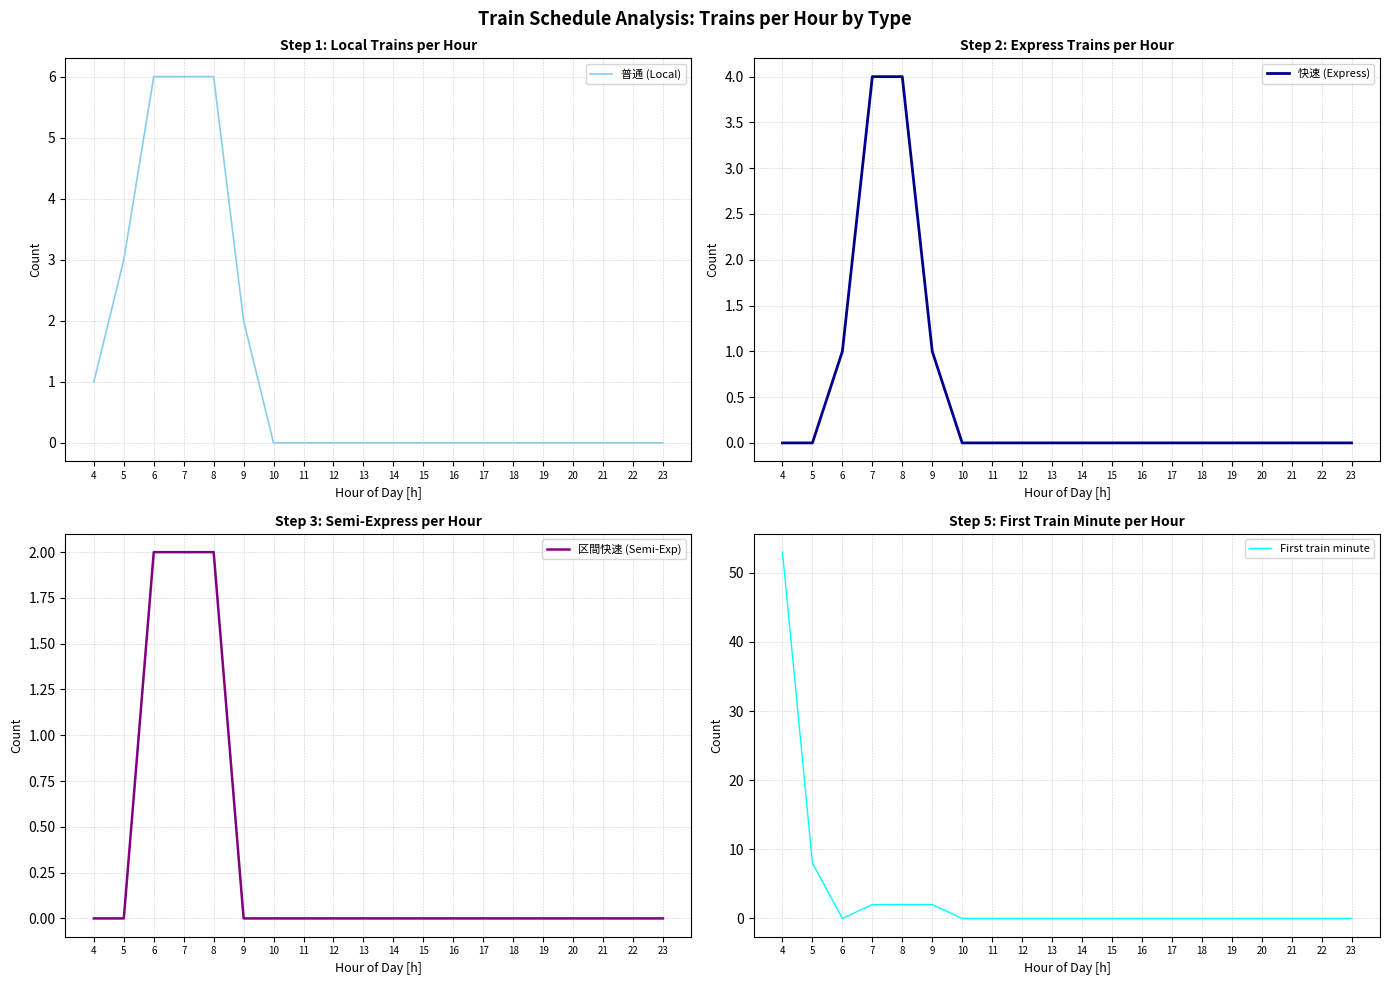

At which label does 区間快速 (Semi-Exp) reach its minimum?

4